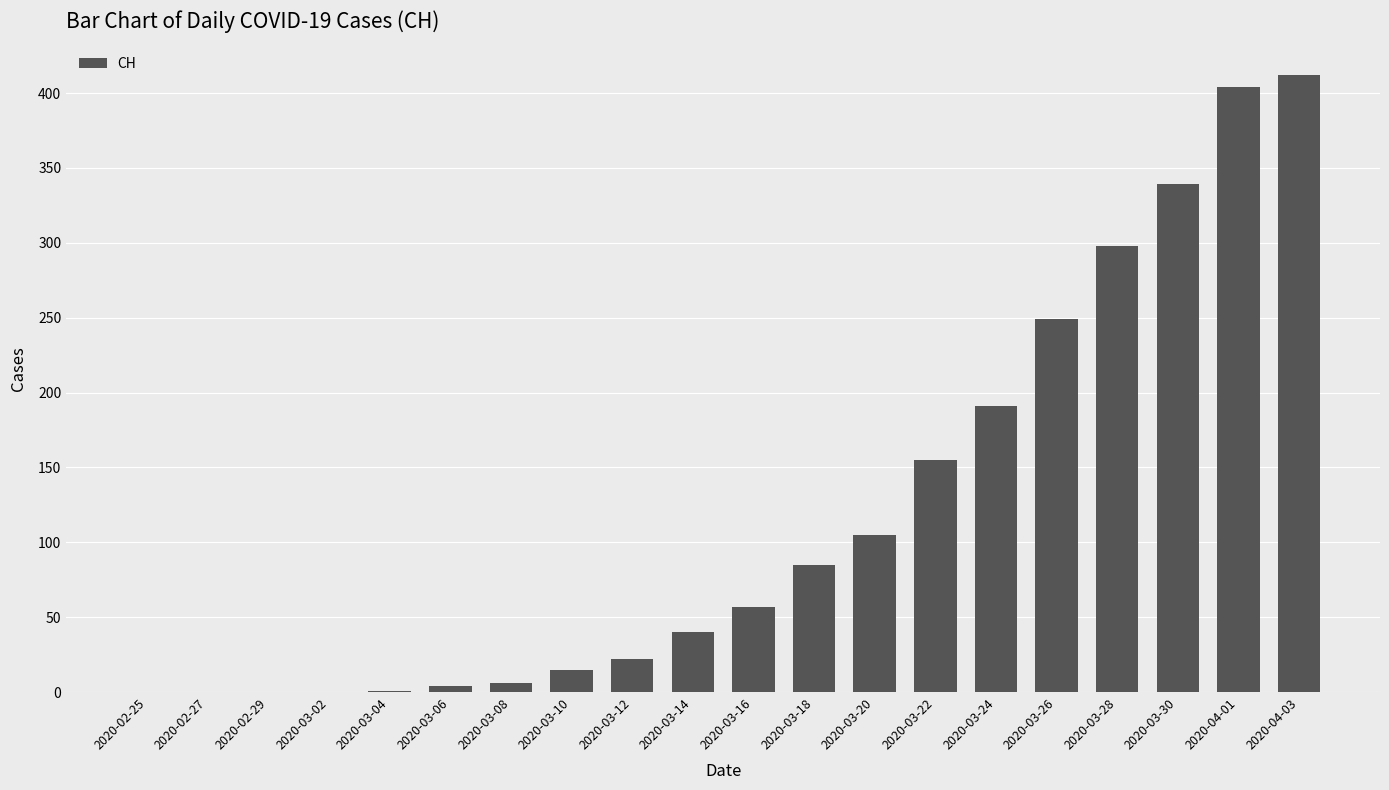

How many series are shown in this chart?

1